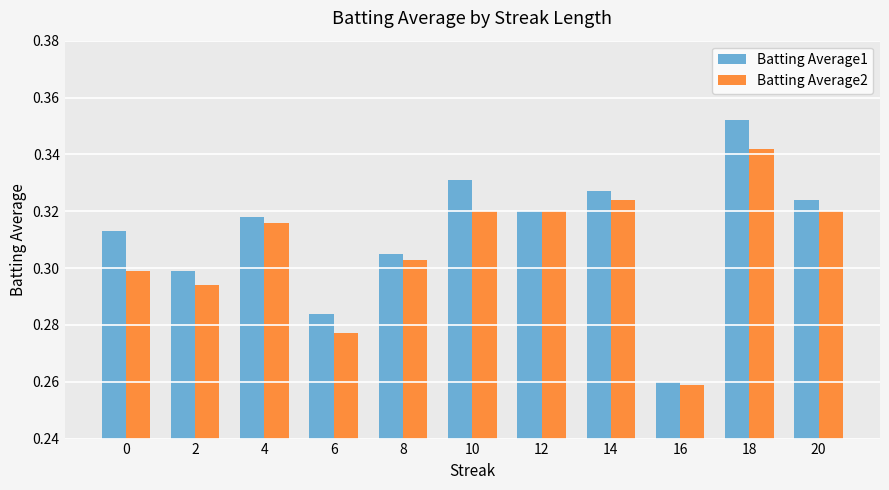

At how many categories does at least one series exceed 0?

11